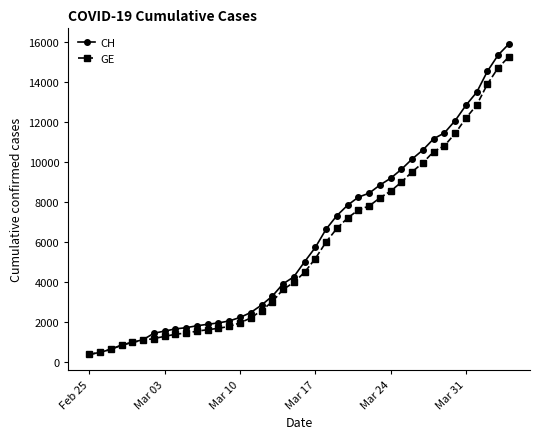

Which series has the largest range (max minus min)?

CH